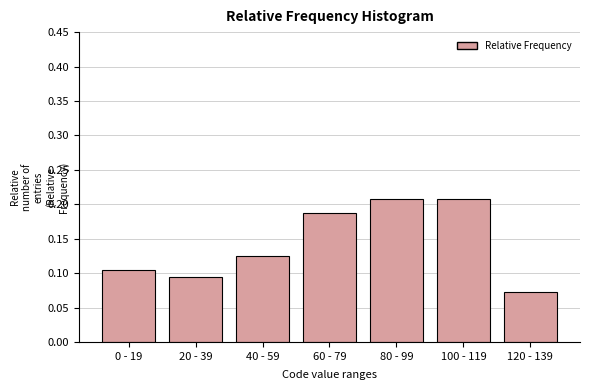

How many values are between 0 and 1?

7